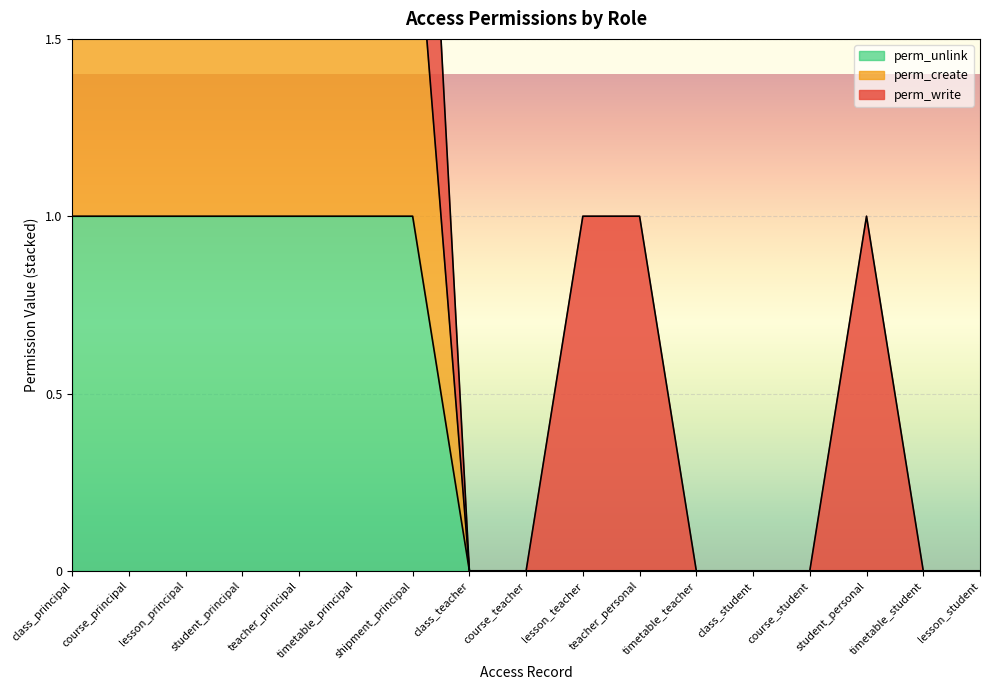

True or false: perm_unlink and perm_create cross at least once.

False